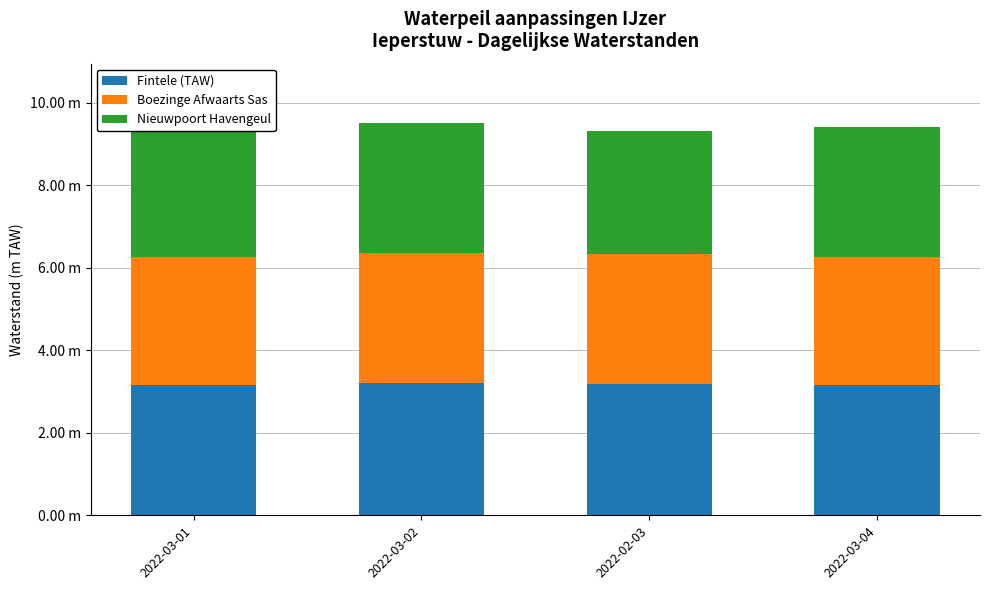

What is the label of the 4th bar from the right?

2022-03-01